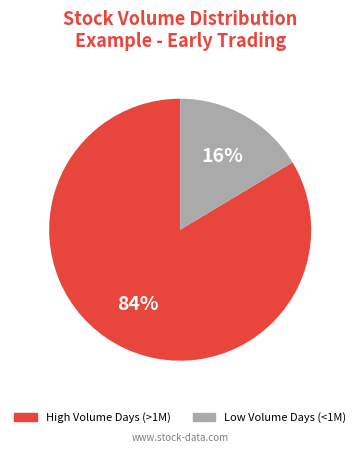

To the nearest percent, what percentage of the pie is Low Volume Days (<1M)?

16%